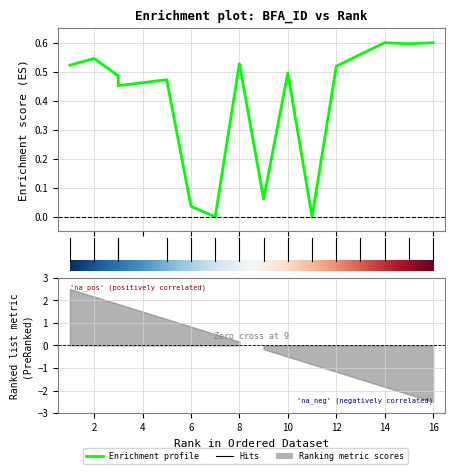

How many positive values are there?

15